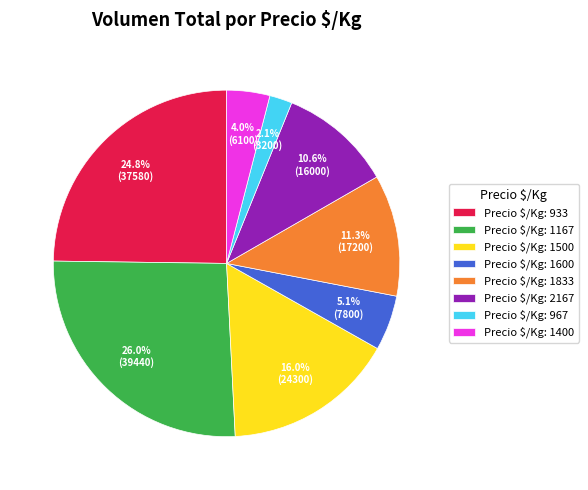

How many segments does this pie chart have?

8